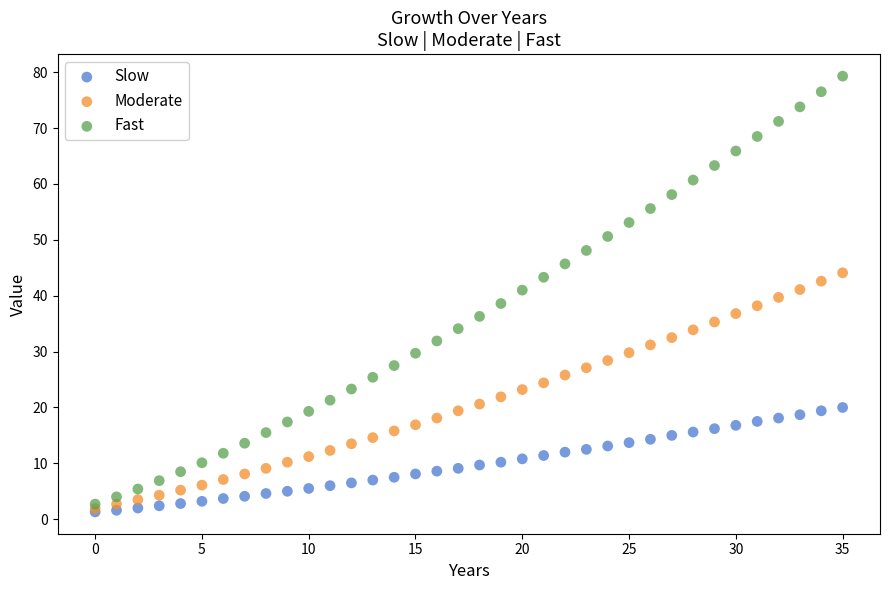

What are all the series names shown in the legend?

Slow, Moderate, Fast